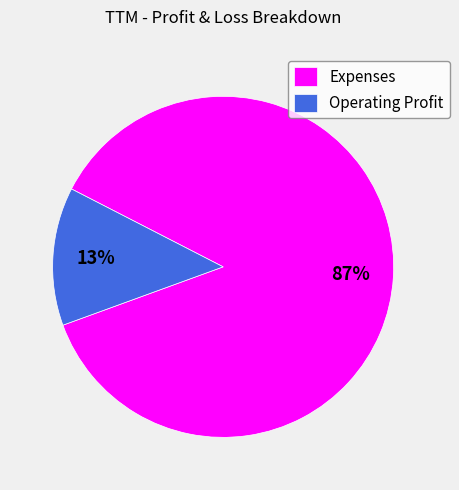

Which slice is the largest?

Expenses